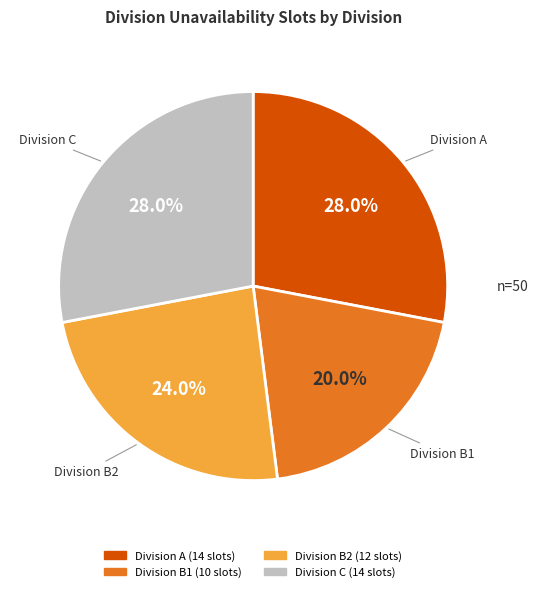

Is there a majority slice in this chart?

No